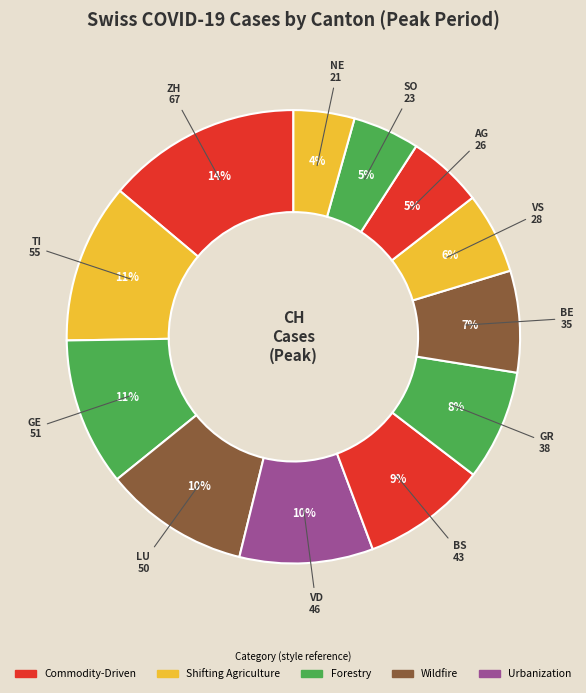

What is the smallest slice in the pie chart?

NE